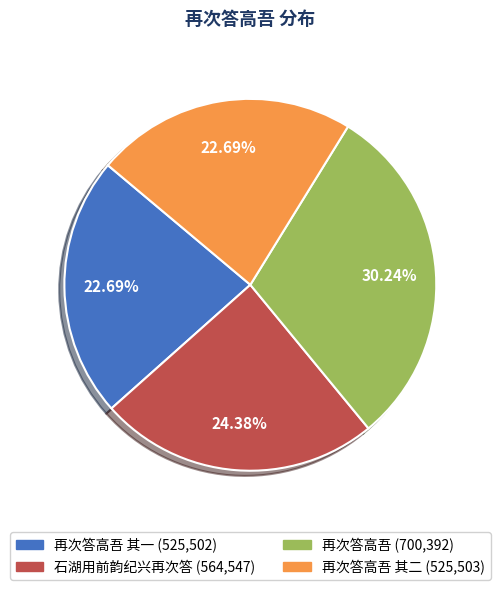

Is there a majority slice in this chart?

No